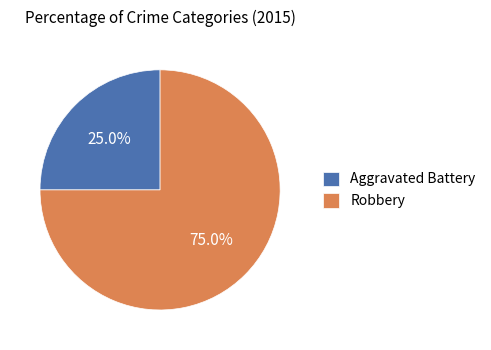

Combined, what portion of the pie is Robbery and Aggravated Battery?

100.0%